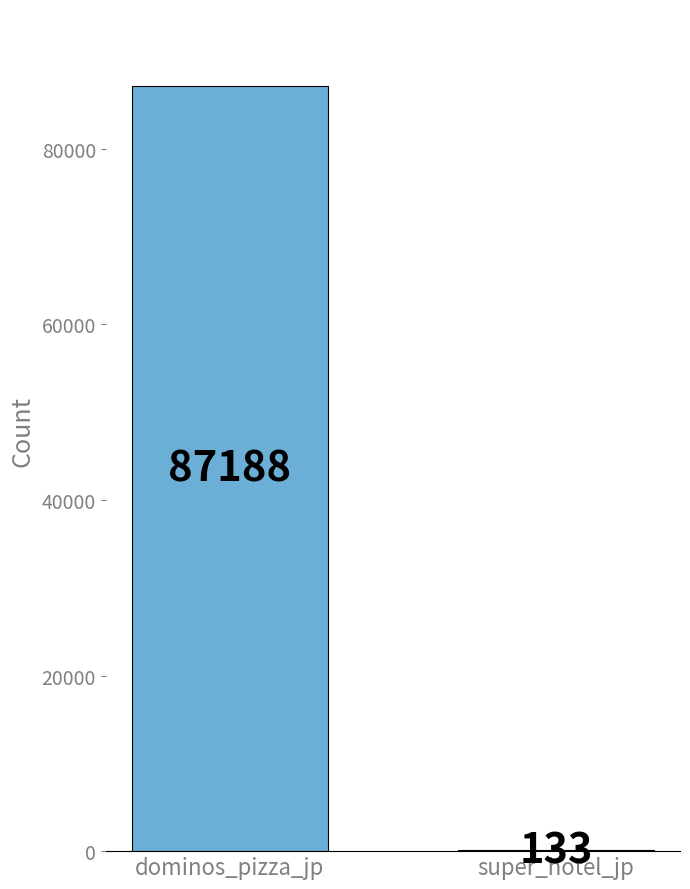

What value does the data have at dominos_pizza_jp?

87188